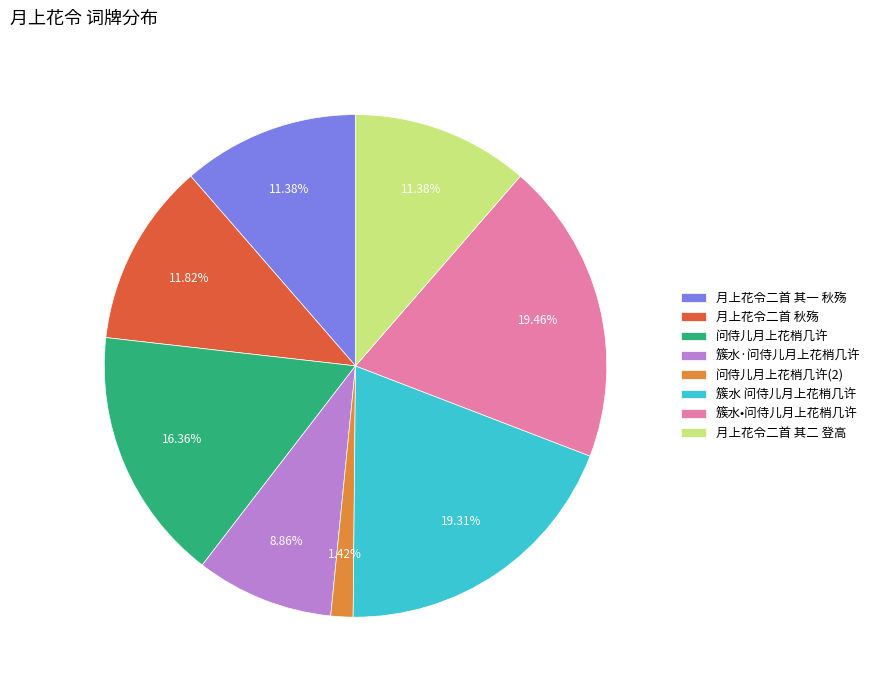

Count the number of slices in the pie.

8